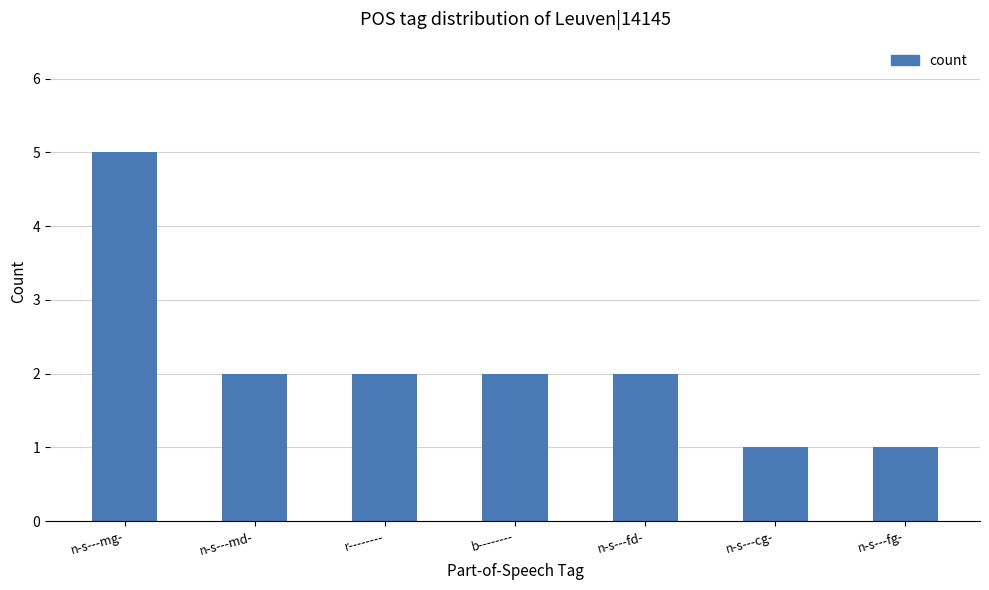

What is the sum of the values at n-s---cg- and r--------?

3